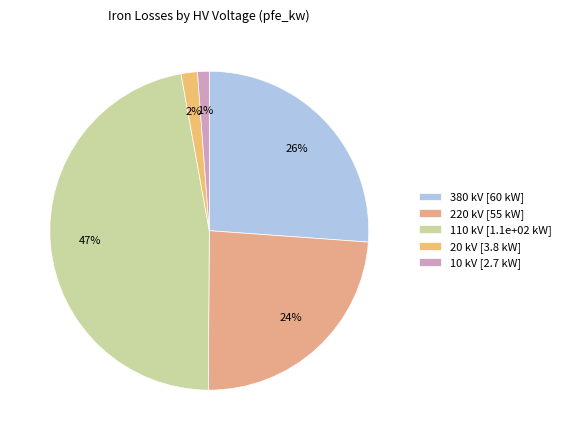

How many segments does this pie chart have?

5